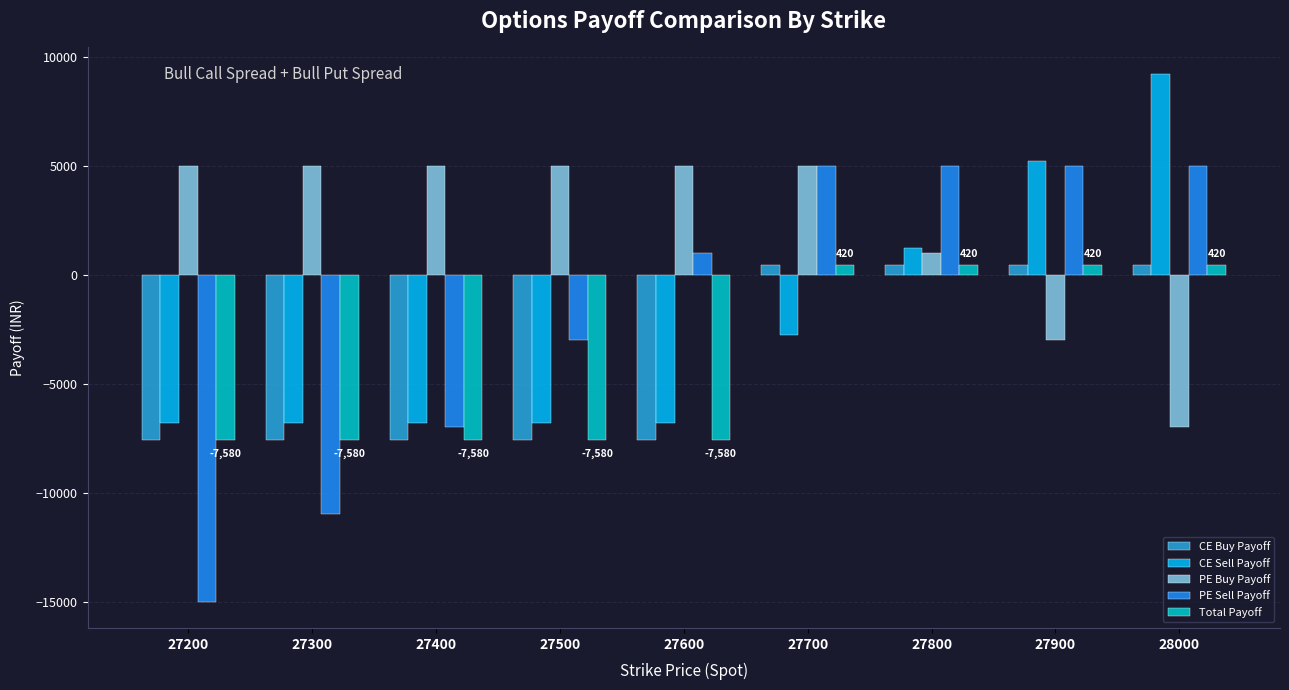

Count the number of categories in the chart.

9